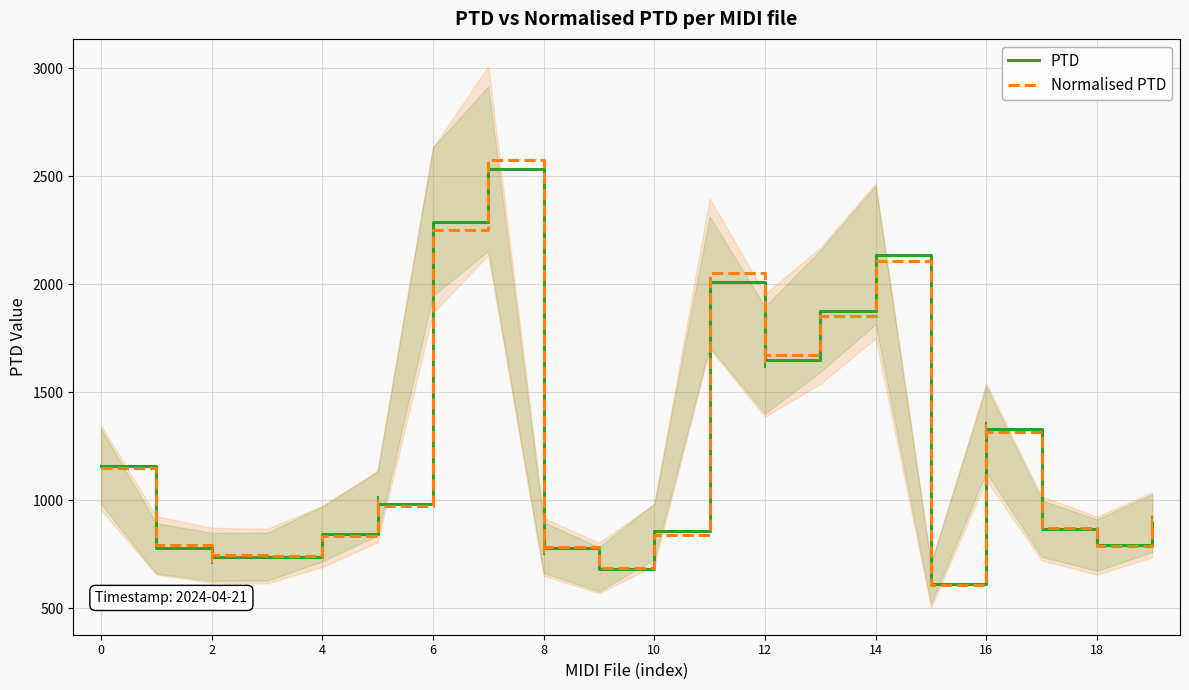

What is the smallest value displayed?

606.8